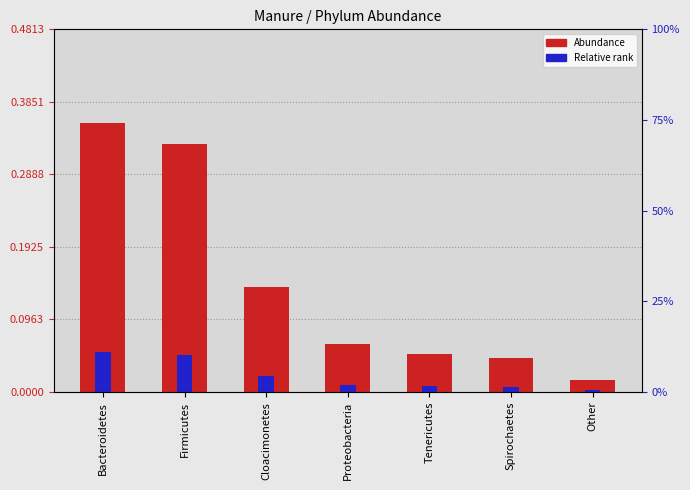

Reading left to right, what are all the values shown in this chart?

Abundance: 0.4	0.3	0.1	0.1	0.1	0.0	0.0
Relative rank: 0.1	0.0	0.0	0.0	0.0	0.0	0.0